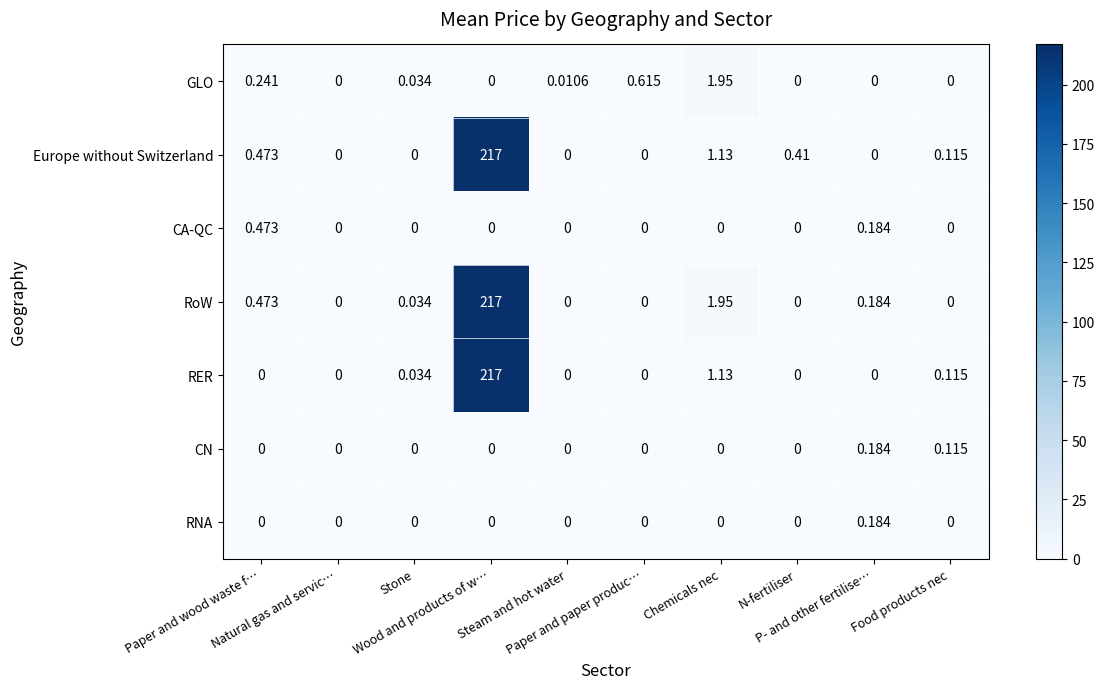

Which series has the largest total across all categories?

RoW